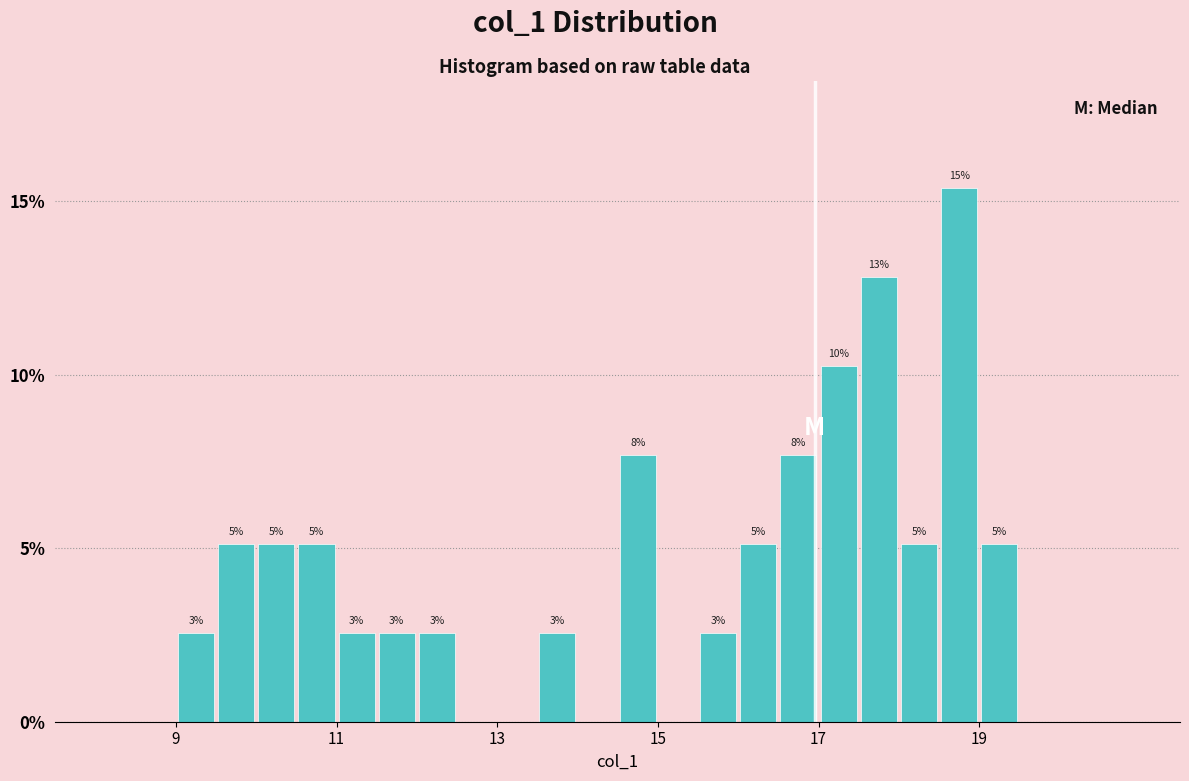

Around what value on the x-axis is the tallest bar? Give the approximate position of its centre, as read against the axis.

18.8